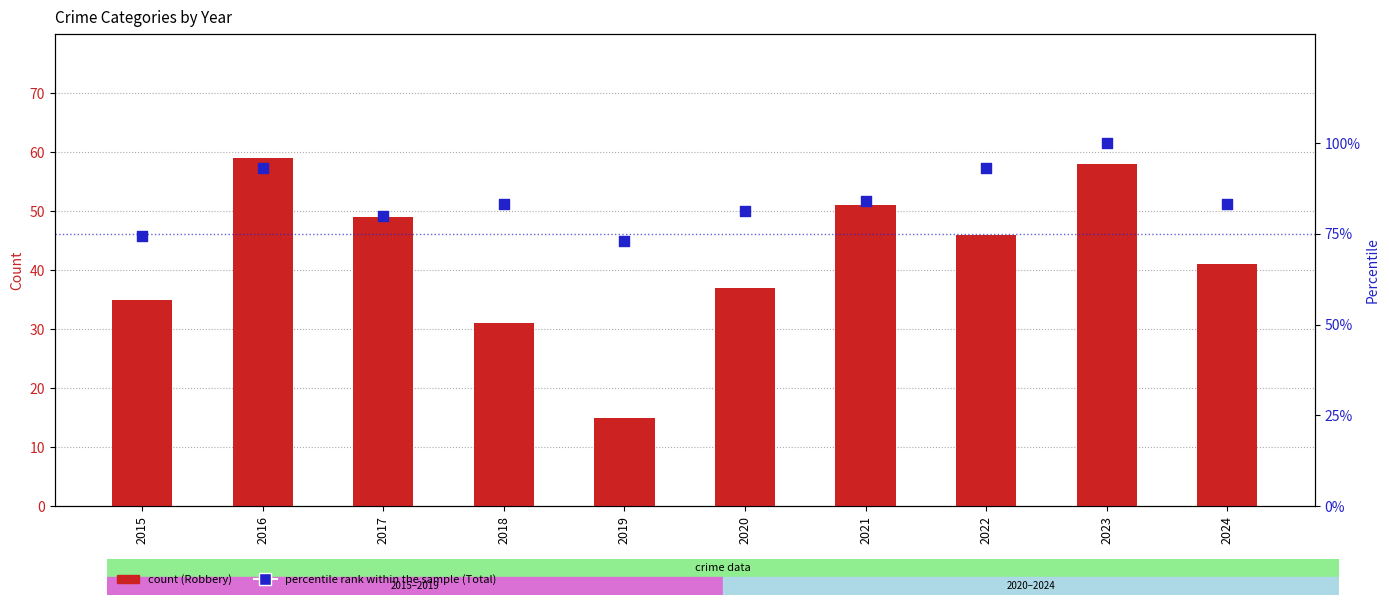

Which series contains the lowest Y value?

Robbery (count)